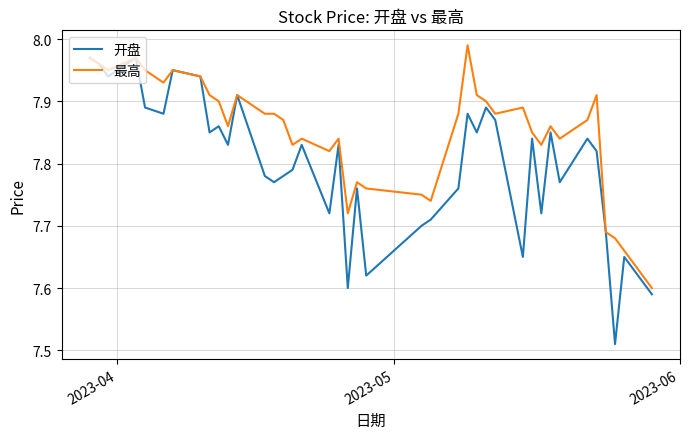

Which series has the largest total across all categories?

最高